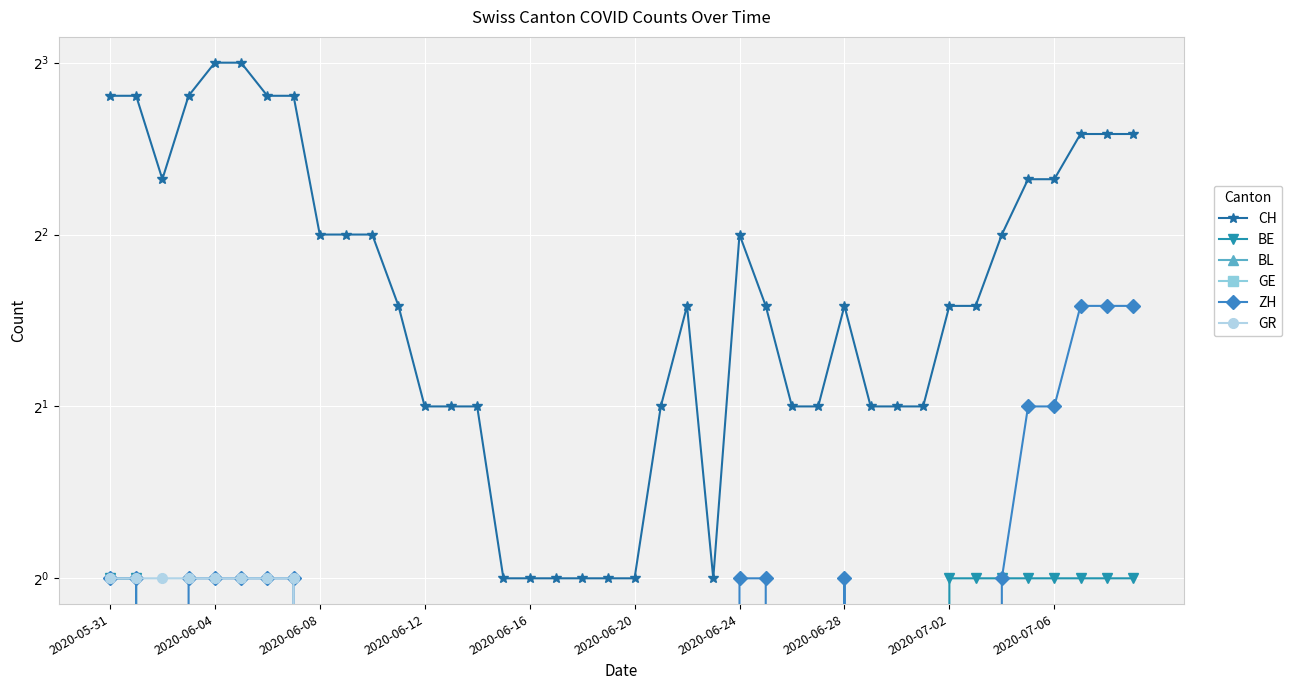

Count the BE values in the range 0 to 1.

40